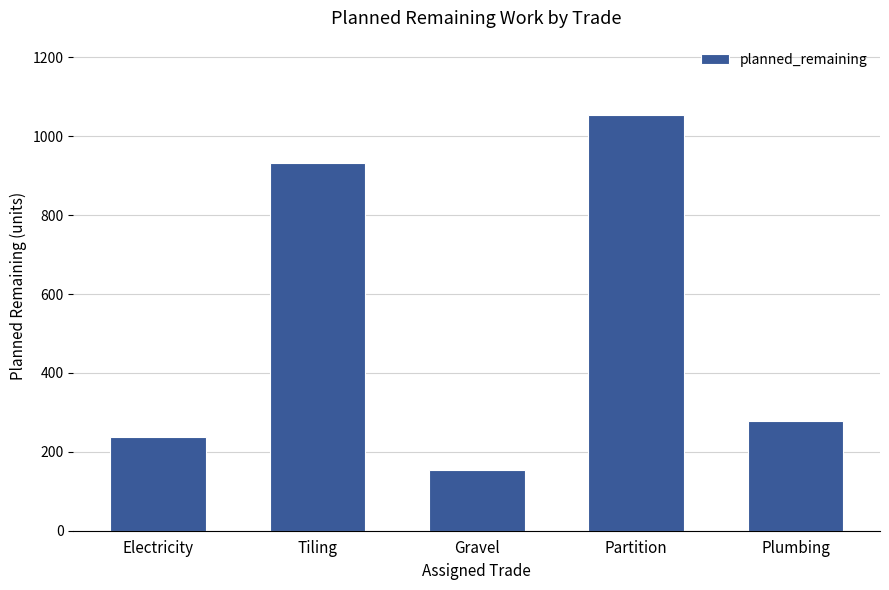

What is the greatest value displayed?

1053